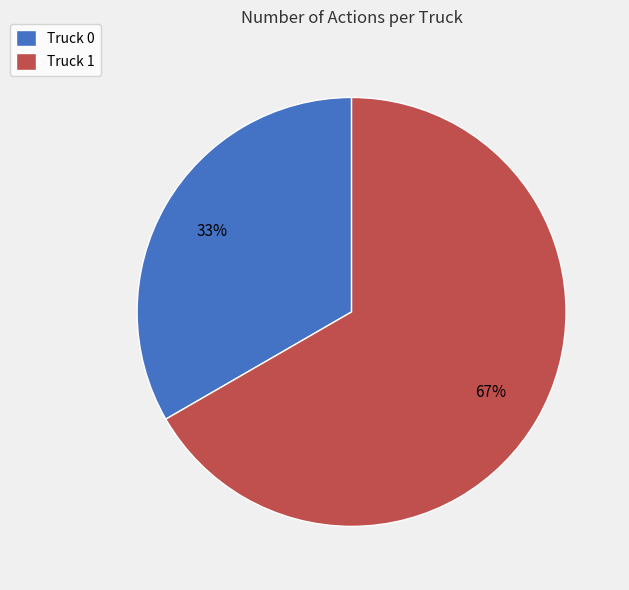

To the nearest percent, what percentage of the pie is Truck 1?

67%